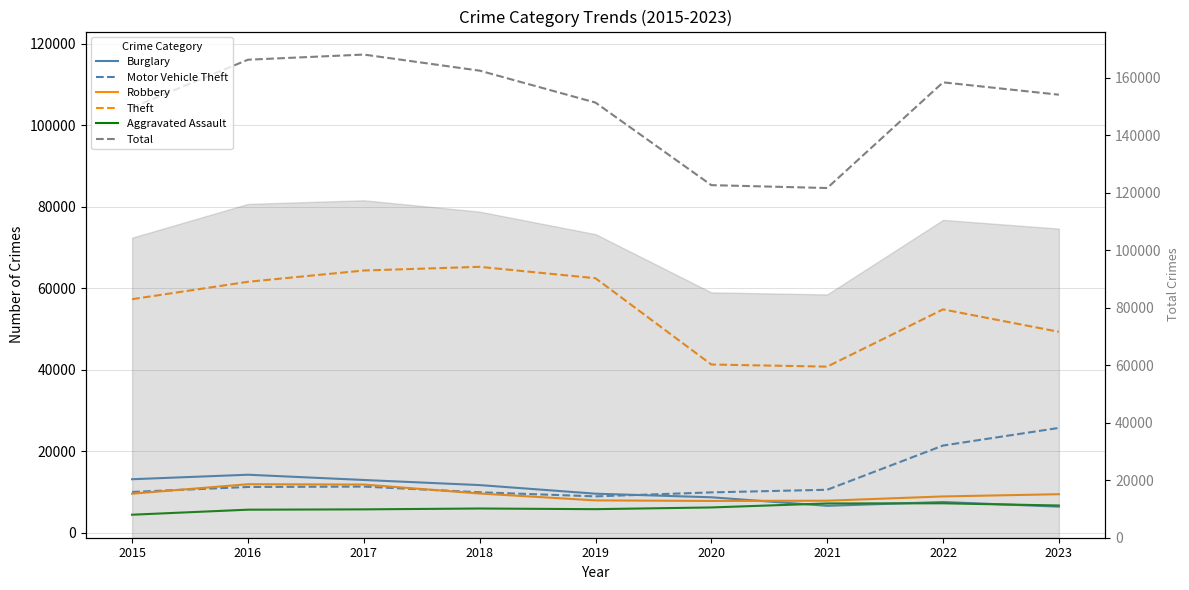

How many series are shown in this chart?

6